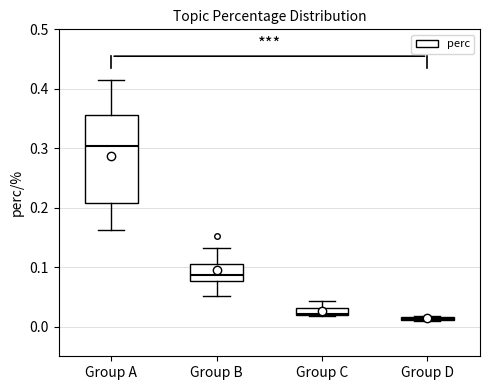

Which box is the tallest, from its lower edge to its upper edge?

Group A